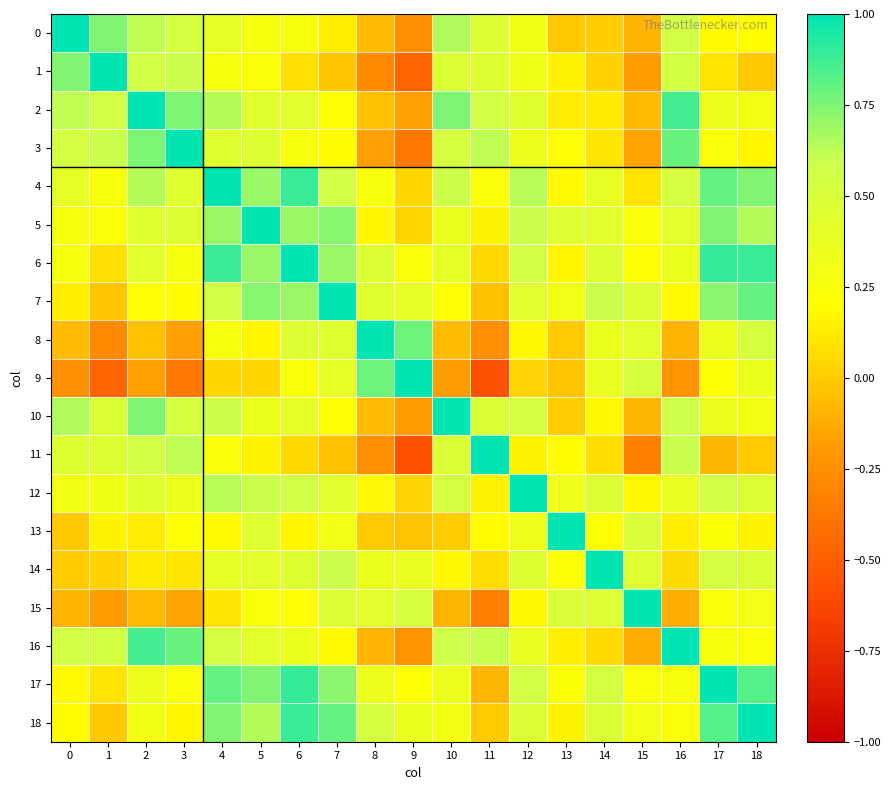

Rank the series by their maximum value, from highest to lowest.

0, 1, 2, 3, 4, 5, 6, 7, 8, 9, 10, 11, 12, 13, 14, 15, 16, 17, 18